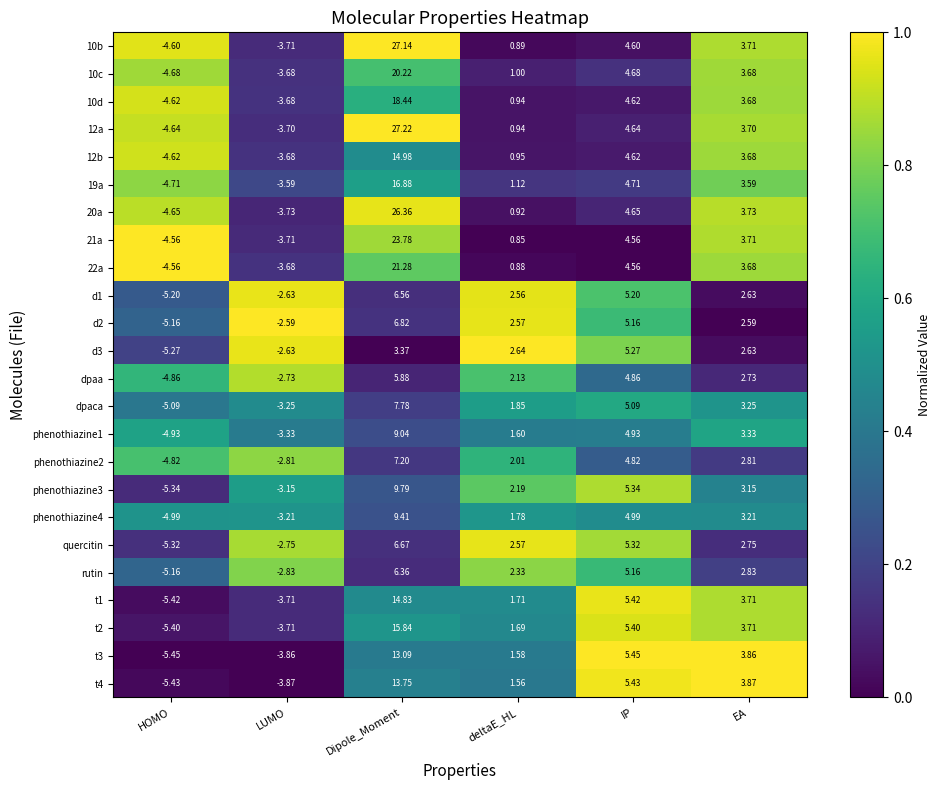

Between HOMO and EA, which series saw the biggest shift?

t3